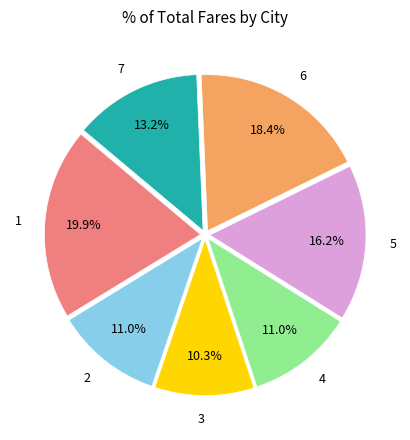

Approximately how many times larger is the value at 3 compared to 2?

0.9